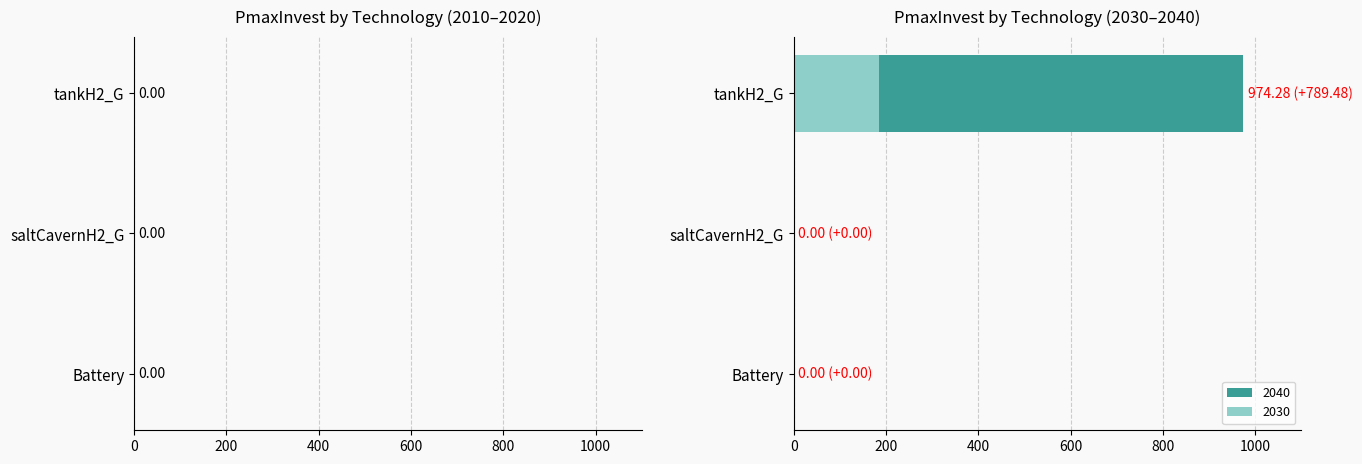

Which series has the largest total across all categories?

2040